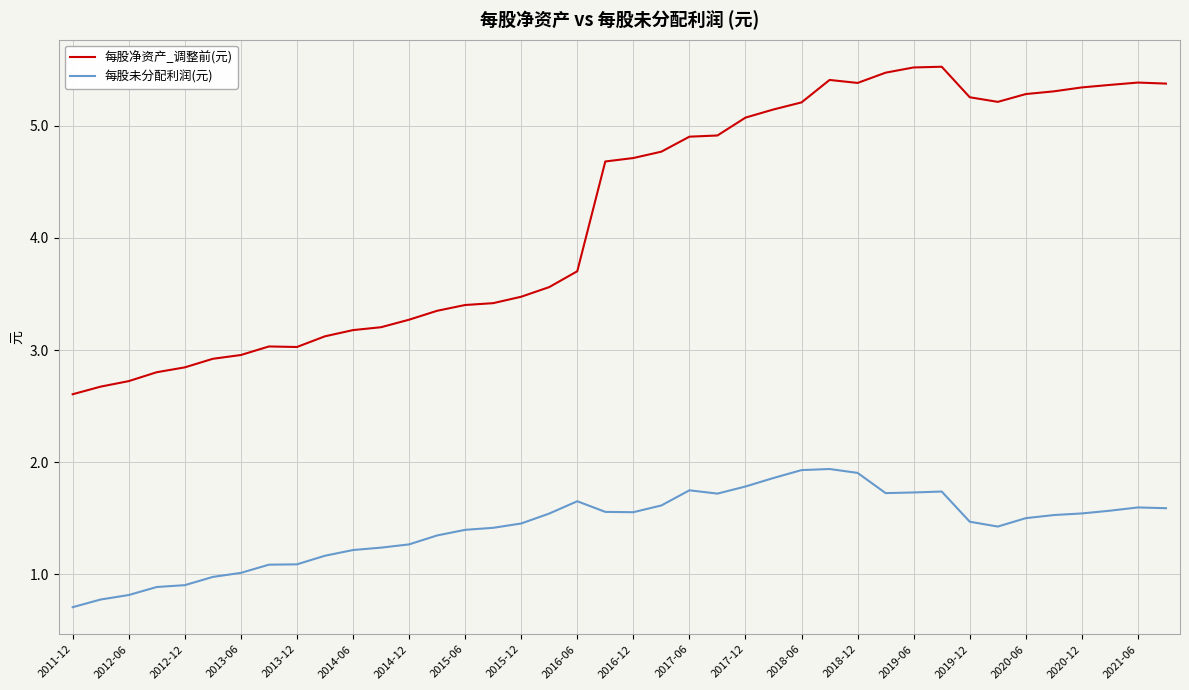

Rank the series by their average value, from lowest to highest.

每股未分配利润(元), 每股净资产_调整前(元)